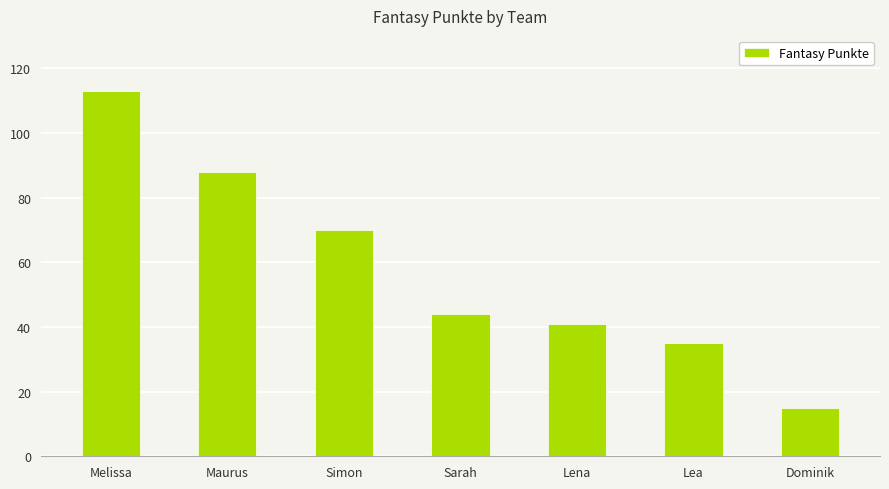

Rank the categories by value from highest to lowest.

Melissa, Maurus, Simon, Sarah, Lena, Lea, Dominik